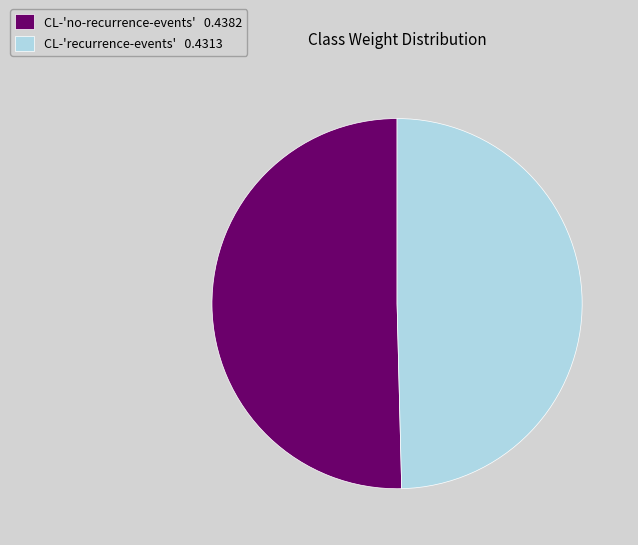

True or false: CL-'recurrence-events' accounts for 42% of the total.

False